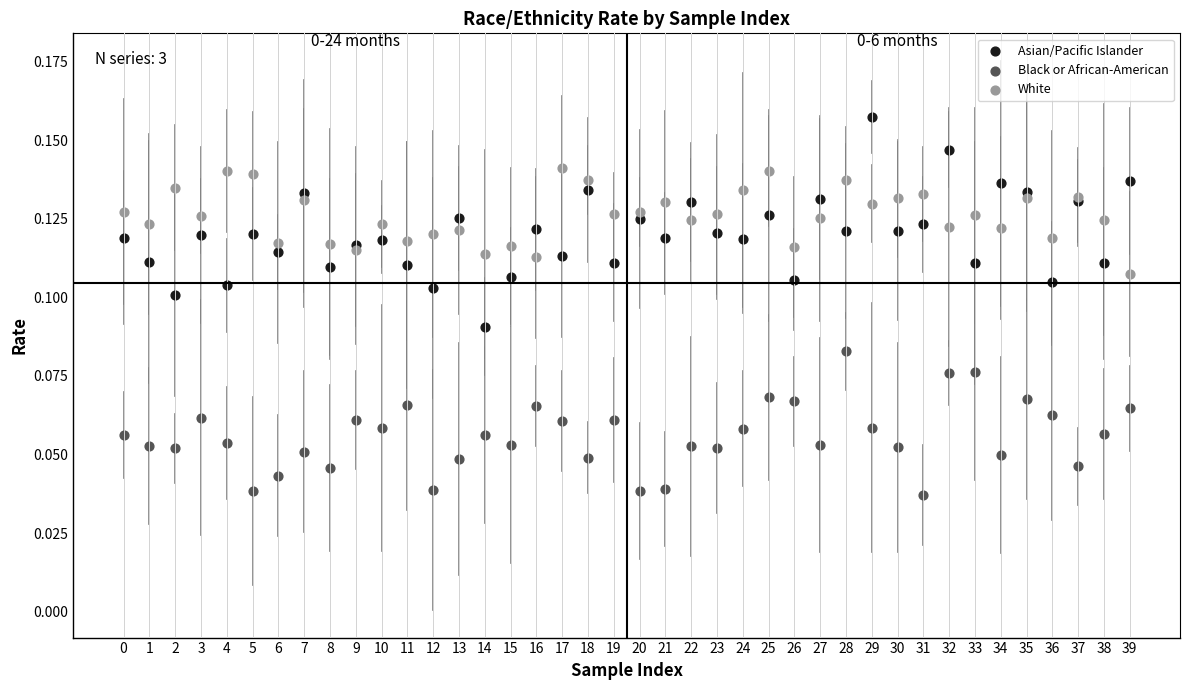

Which series has the largest Y range (max minus min)?

Asian/Pacific Islander